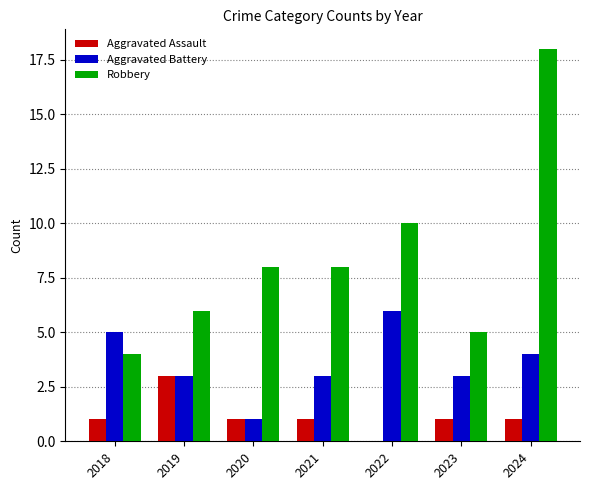

Is it true that Robbery equals 18 at 2024?

True